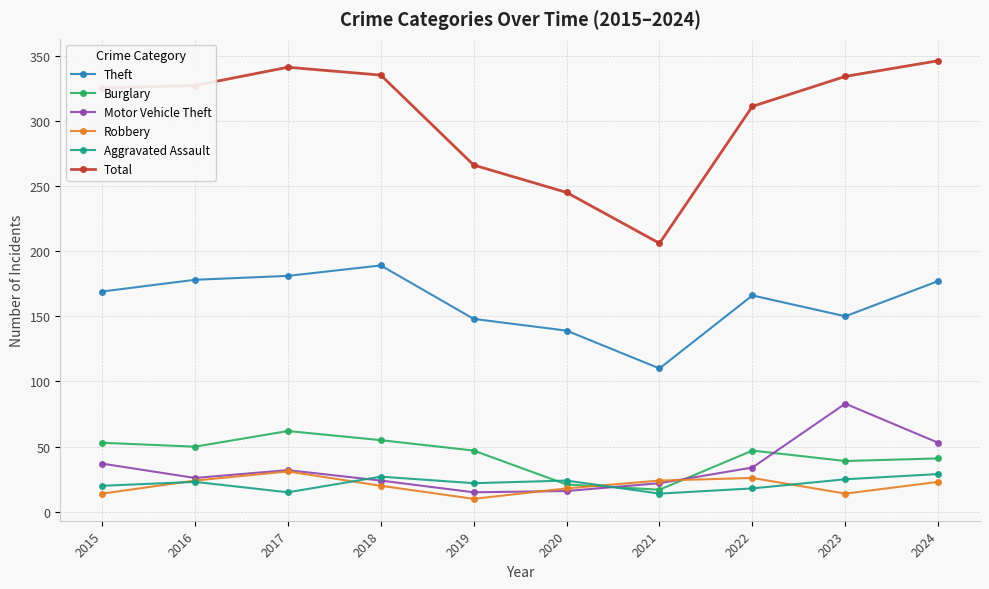

True or false: Motor Vehicle Theft has a value of 83 at 2023.

True